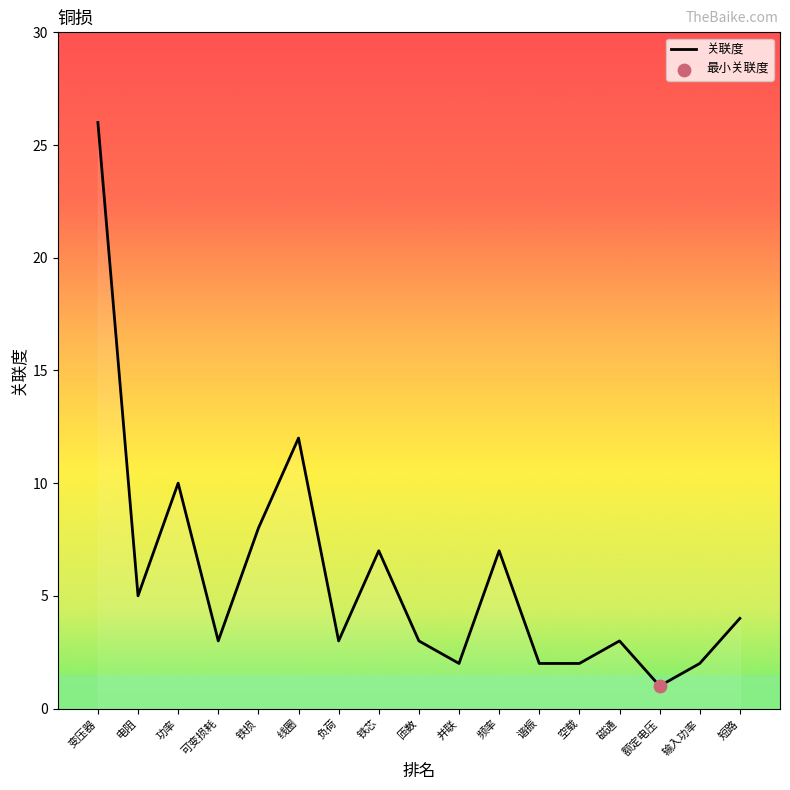

Which has a higher value, 磁通 or 额定电压?

磁通